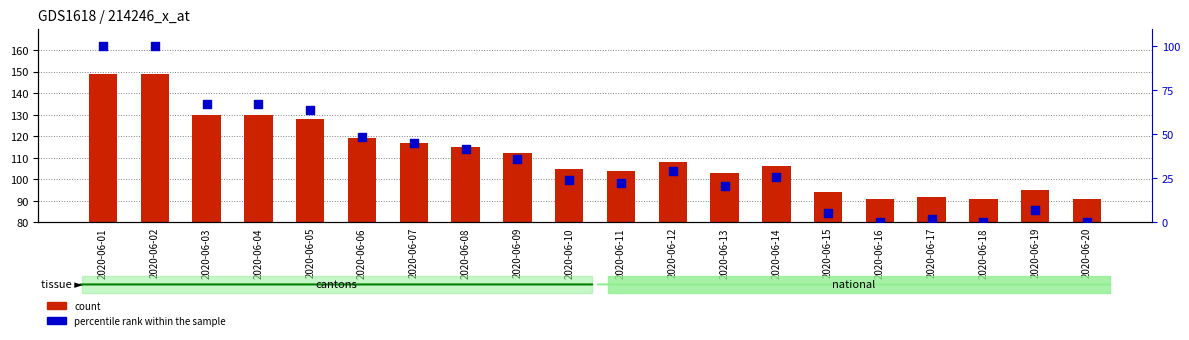

Which series has the largest total across all categories?

count